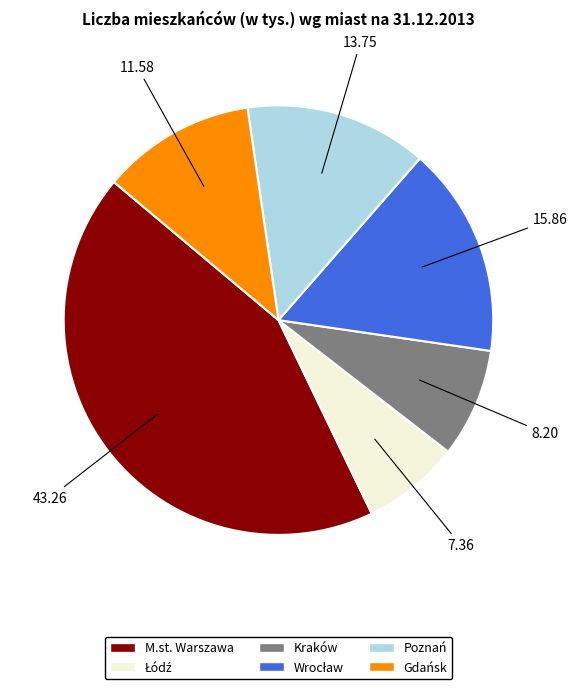

Which slice is the largest?

M.st. Warszawa